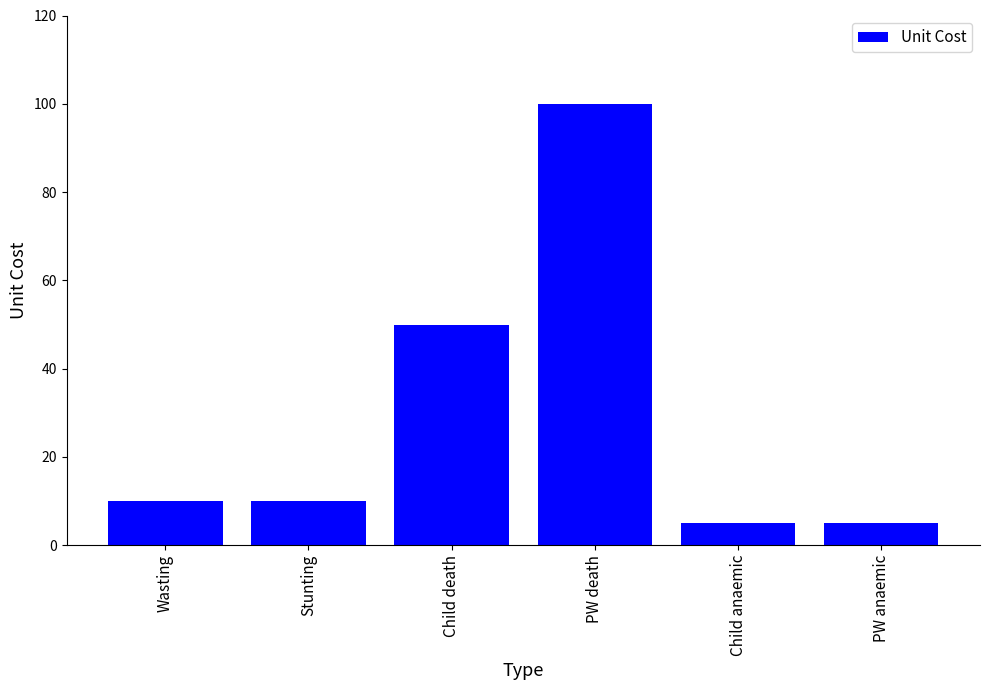

Which category has the highest value across all series?

PW death